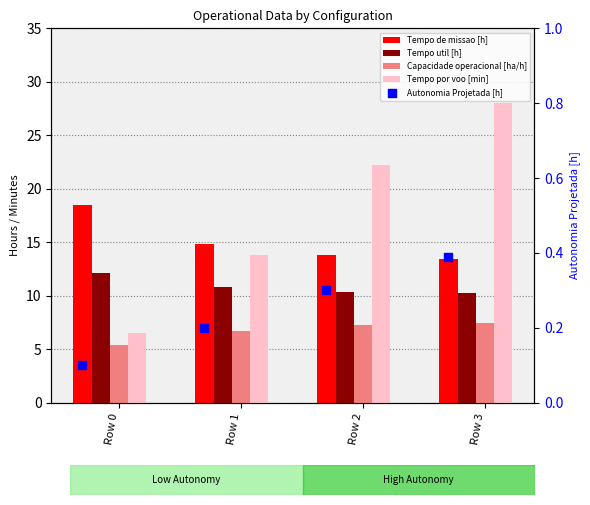

Which series contains the lowest Y value?

Autonomia Projetada [h]